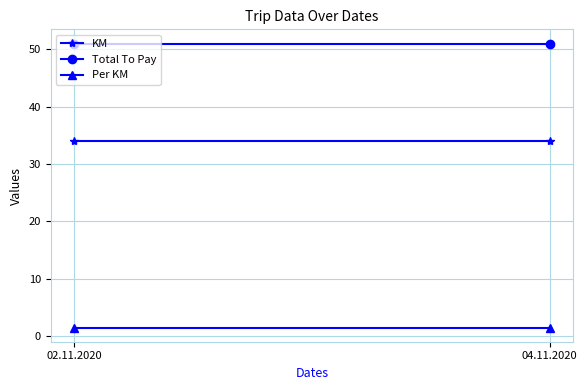

Which series changed the most between 02.11.2020 and 04.11.2020?

KM